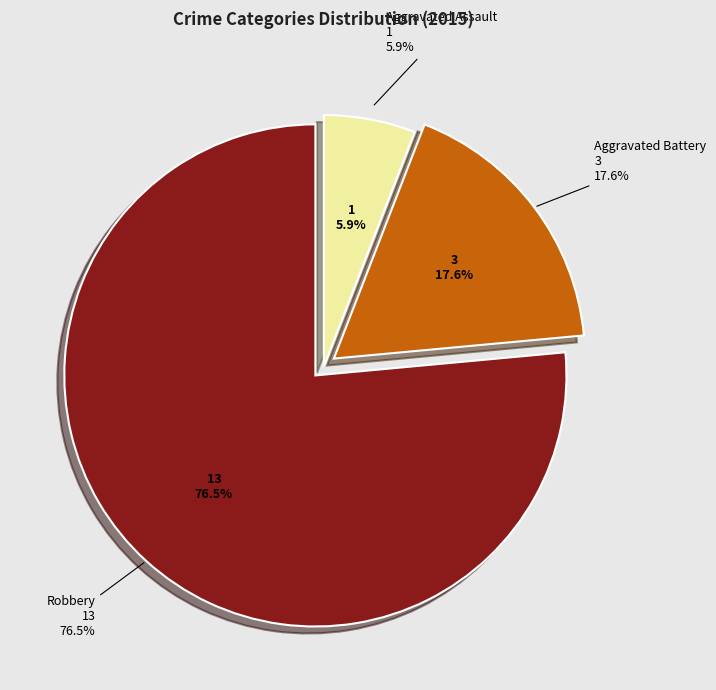

What is the smallest slice in the pie chart?

Aggravated Assault